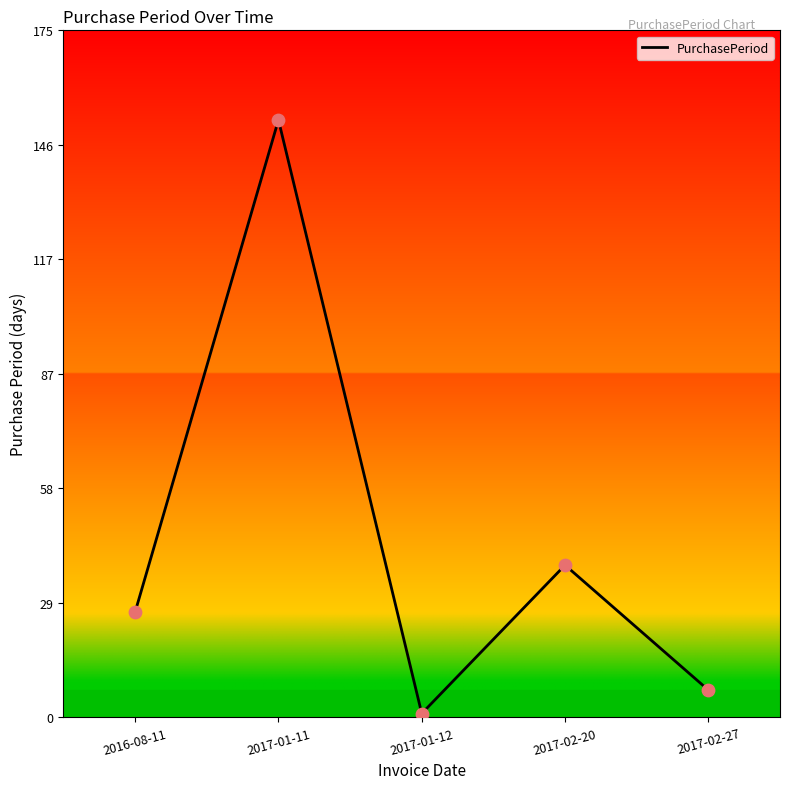

Between 2017-01-11 and 2017-02-27, which is larger?

2017-01-11